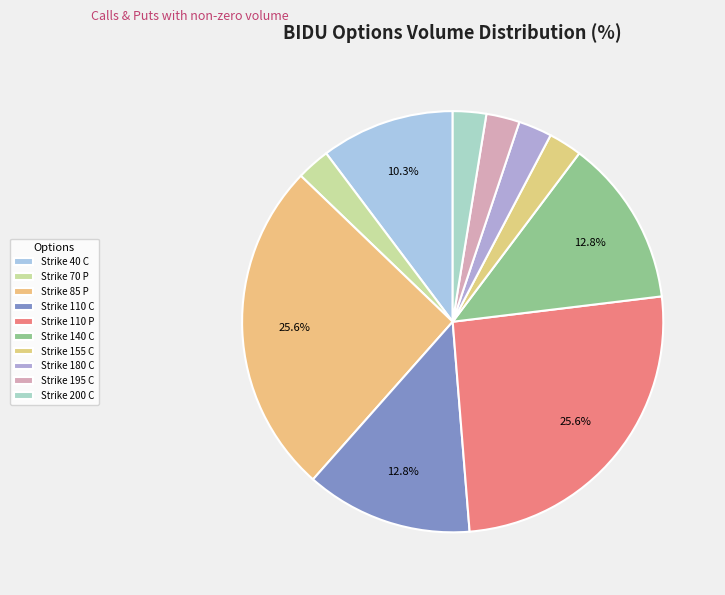

The Strike 40 C slice represents 24% of the pie. True or false?

False